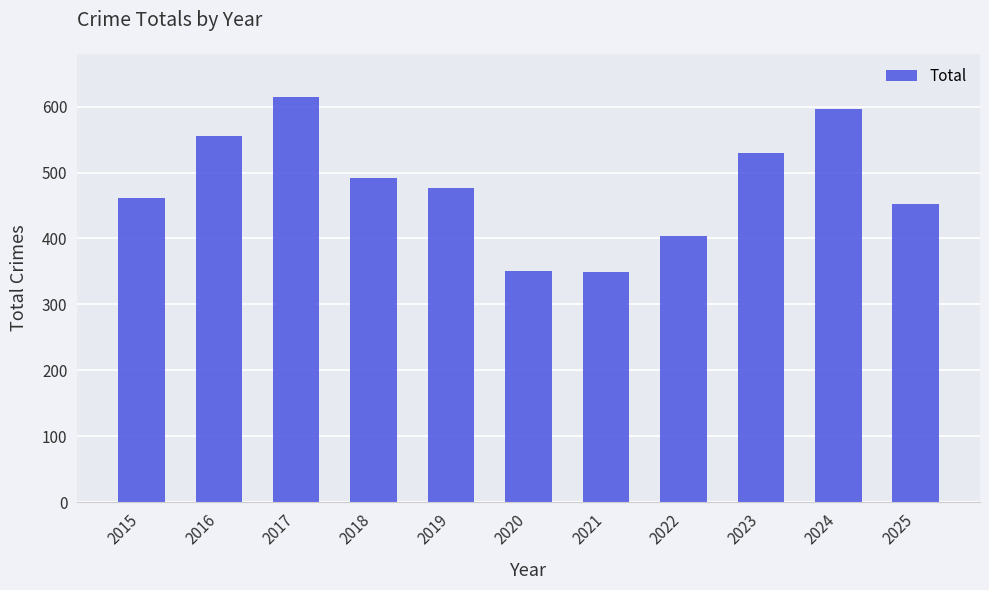

What is the ratio of the value at 2023 to the value at 2025?

1.2